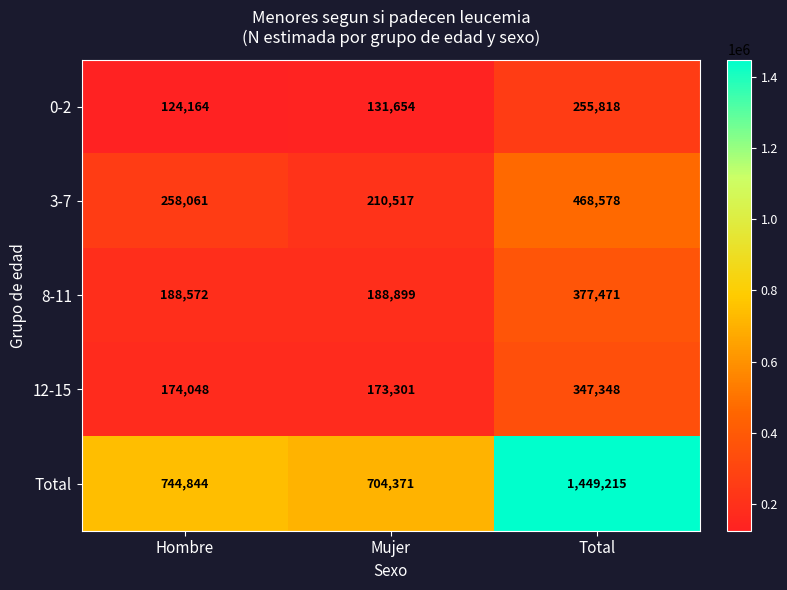

The value of Total at Total is 1449215. True or false?

True